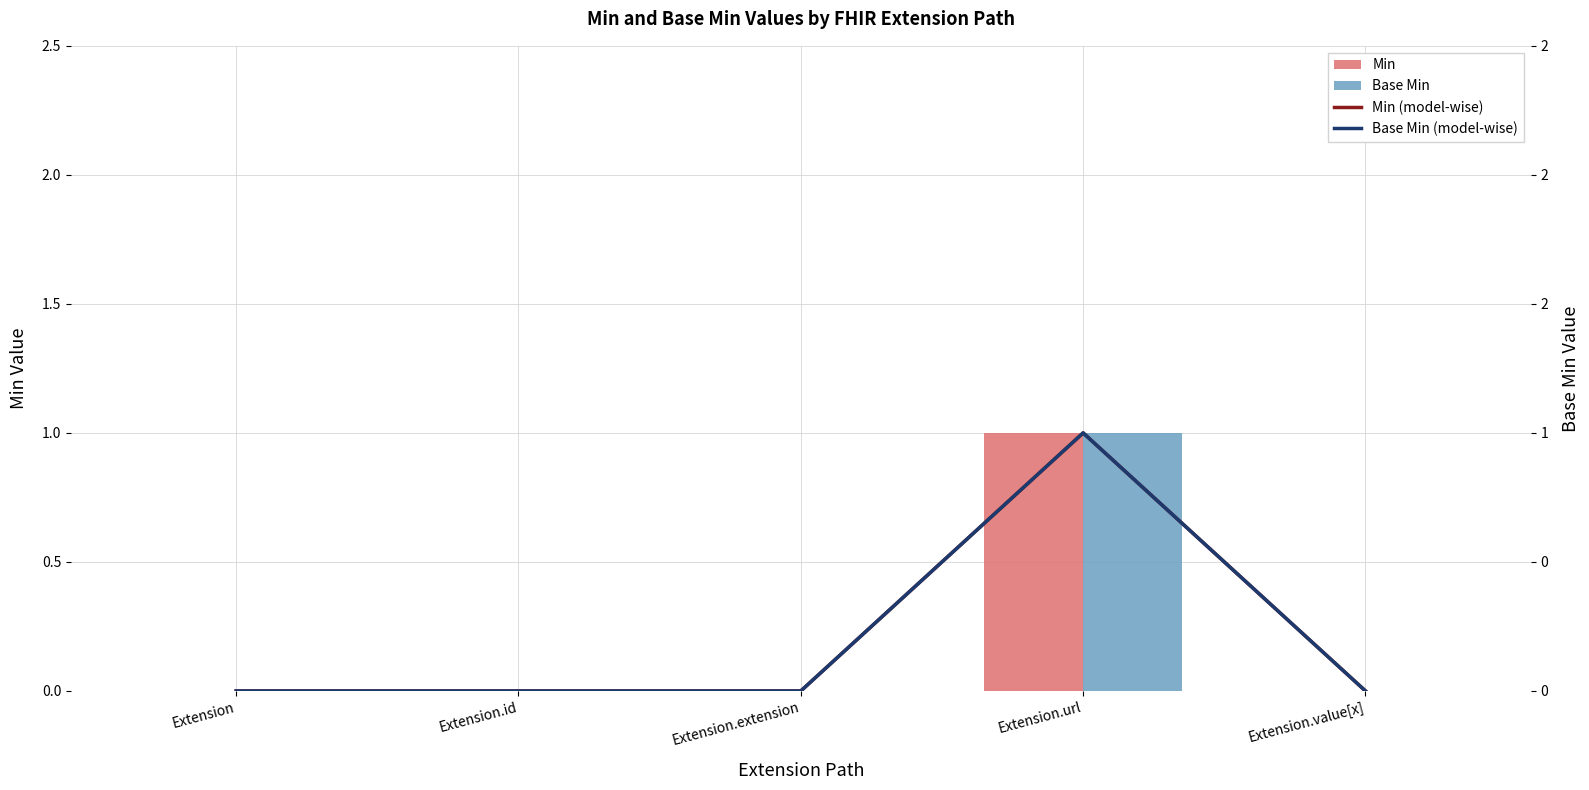

What is the difference between the maximum and minimum values in the Base Min (model-wise) series?

1